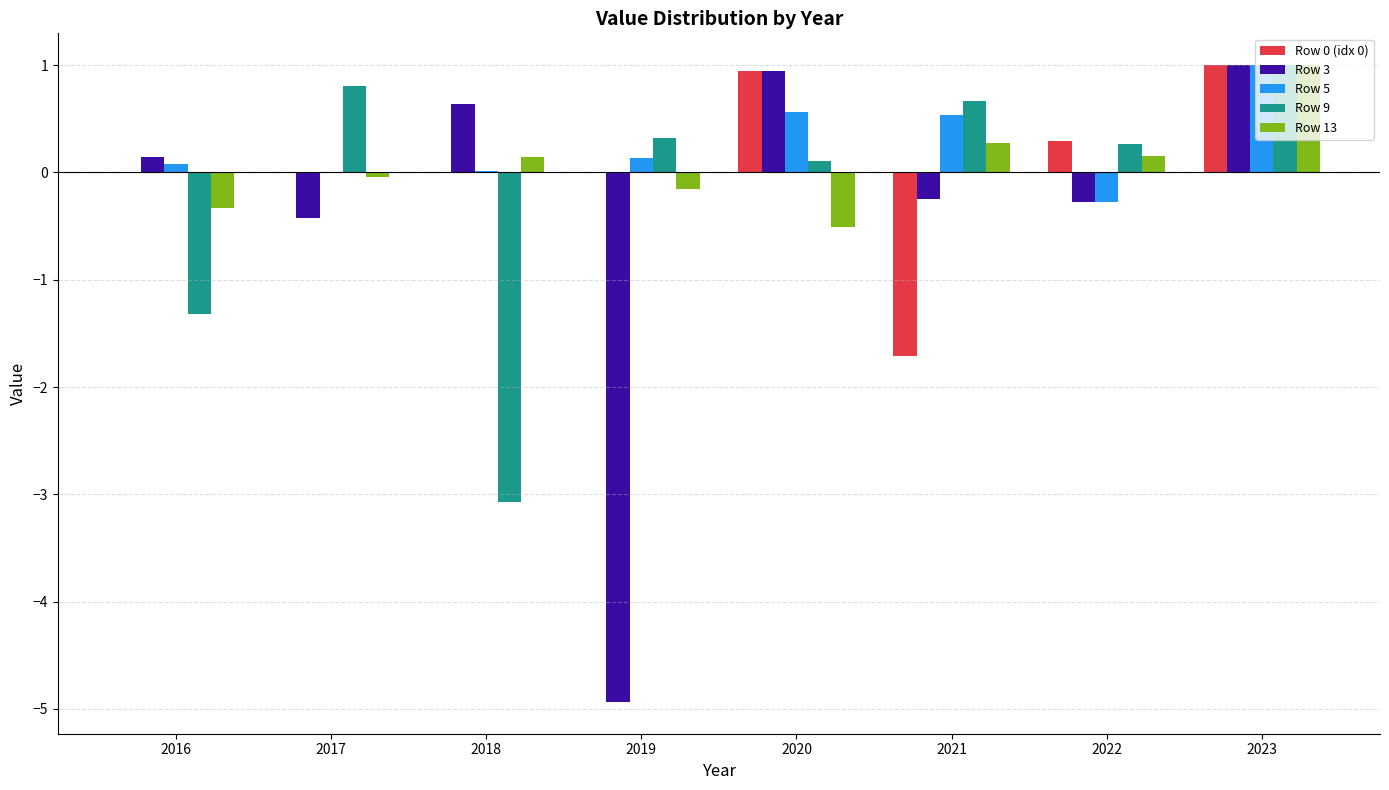

At which category is the sum across all series the highest?

2023